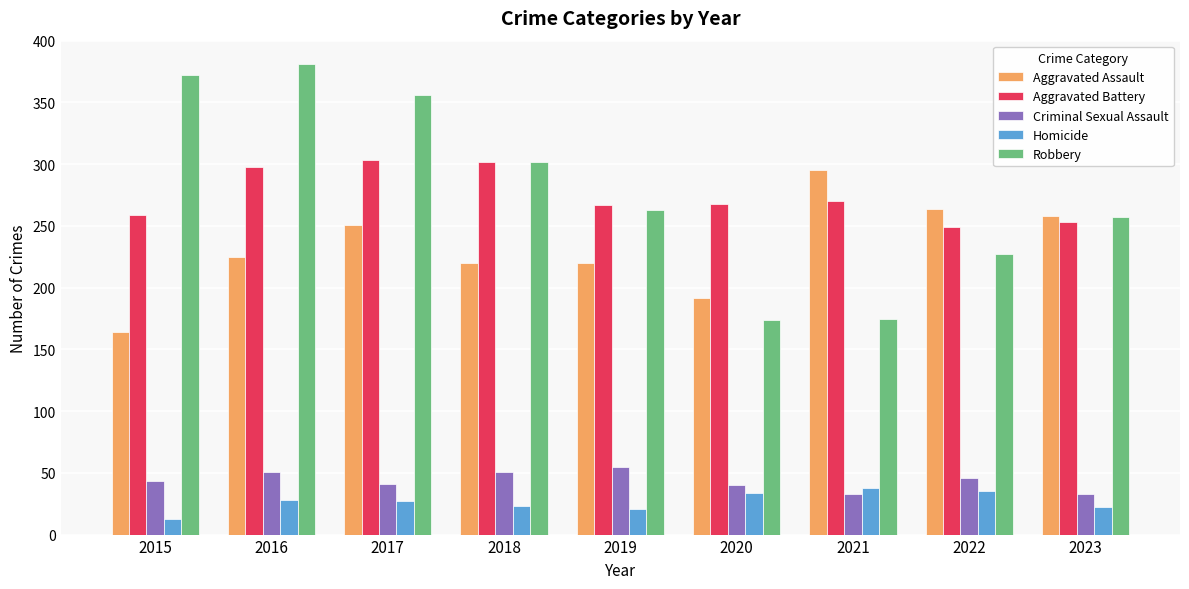

What is the value of the Homicide bar at the 4th from the left?

23